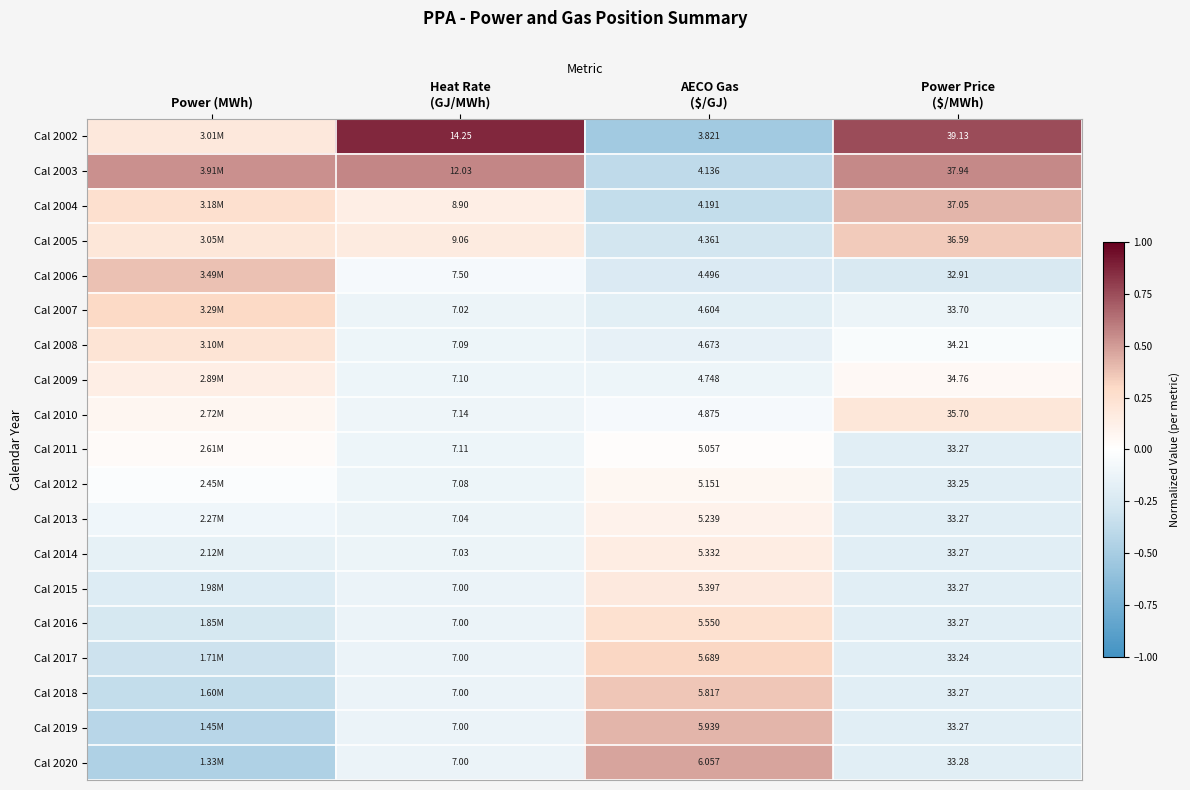

What is the difference between the maximum and minimum values in the Cal 2012 series?

0.3